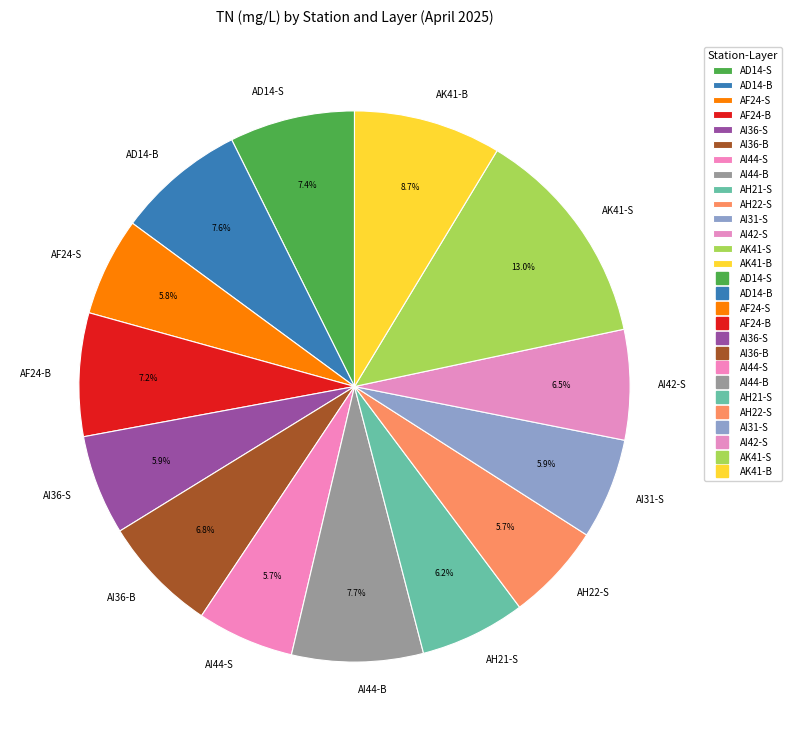

To the nearest percent, what portion does AI44-S represent?

6%